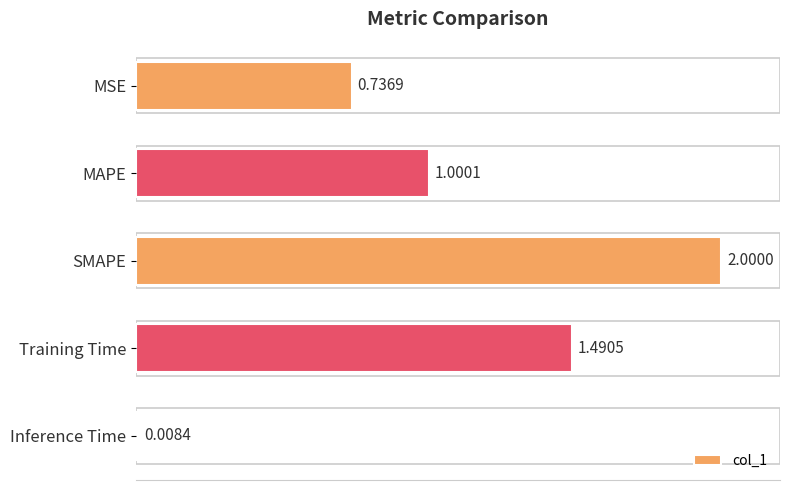

What is the label of the 5th bar from the bottom?

MSE